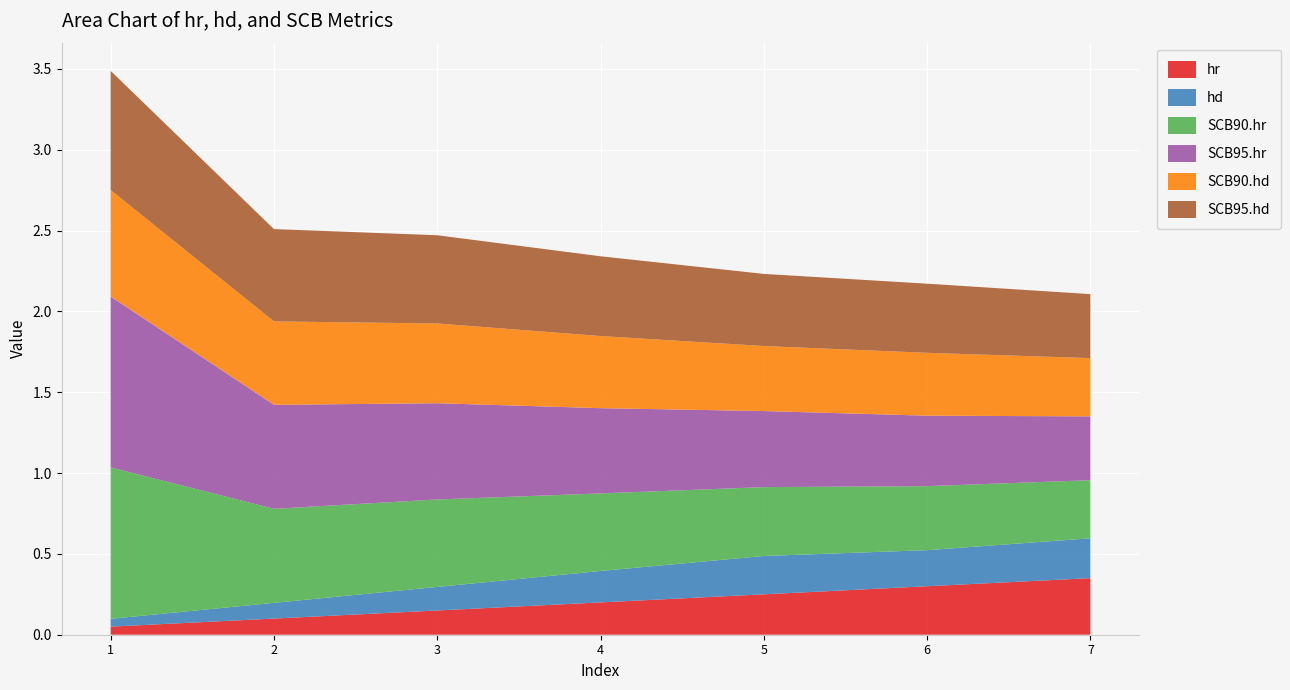

Reading left to right, extract all data points from this chart.

hr: 1=0.1	2=0.1	3=0.1	4=0.2	5=0.2	6=0.3	7=0.3
hd: 1=0.0	2=0.1	3=0.1	4=0.2	5=0.2	6=0.2	7=0.2
SCB90.hr: 1=0.9	2=0.6	3=0.5	4=0.5	5=0.4	6=0.4	7=0.4
SCB95.hr: 1=1.1	2=0.6	3=0.6	4=0.5	5=0.5	6=0.4	7=0.4
SCB90.hd: 1=0.7	2=0.5	3=0.5	4=0.4	5=0.4	6=0.4	7=0.4
SCB95.hd: 1=0.7	2=0.6	3=0.5	4=0.5	5=0.4	6=0.4	7=0.4